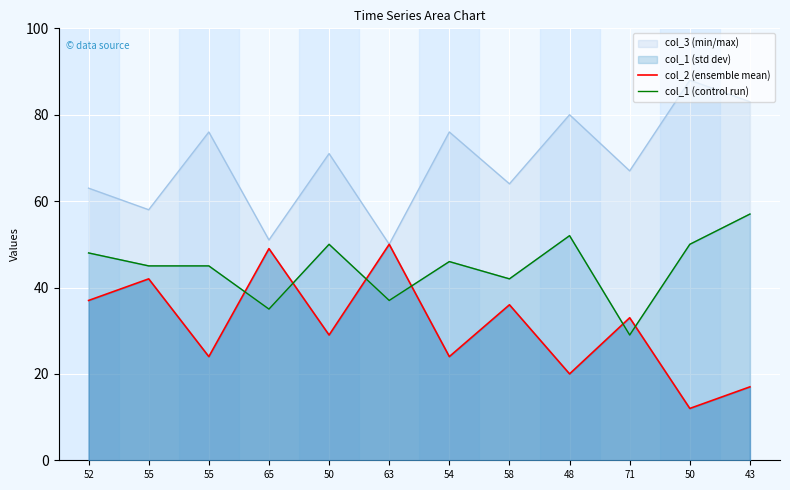

At which label does col_2 first exceed 71?

55